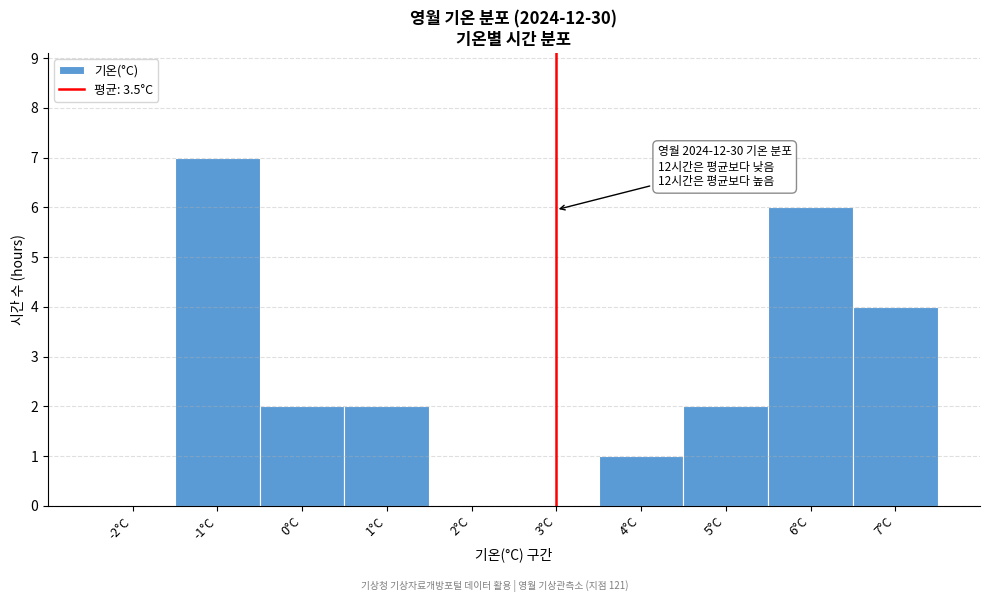

Reading left to right, what are all the values shown in this chart?

-2°C=0	-1°C=7	0°C=2	1°C=2	2°C=0	3°C=0	4°C=1	5°C=2	6°C=6	7°C=4